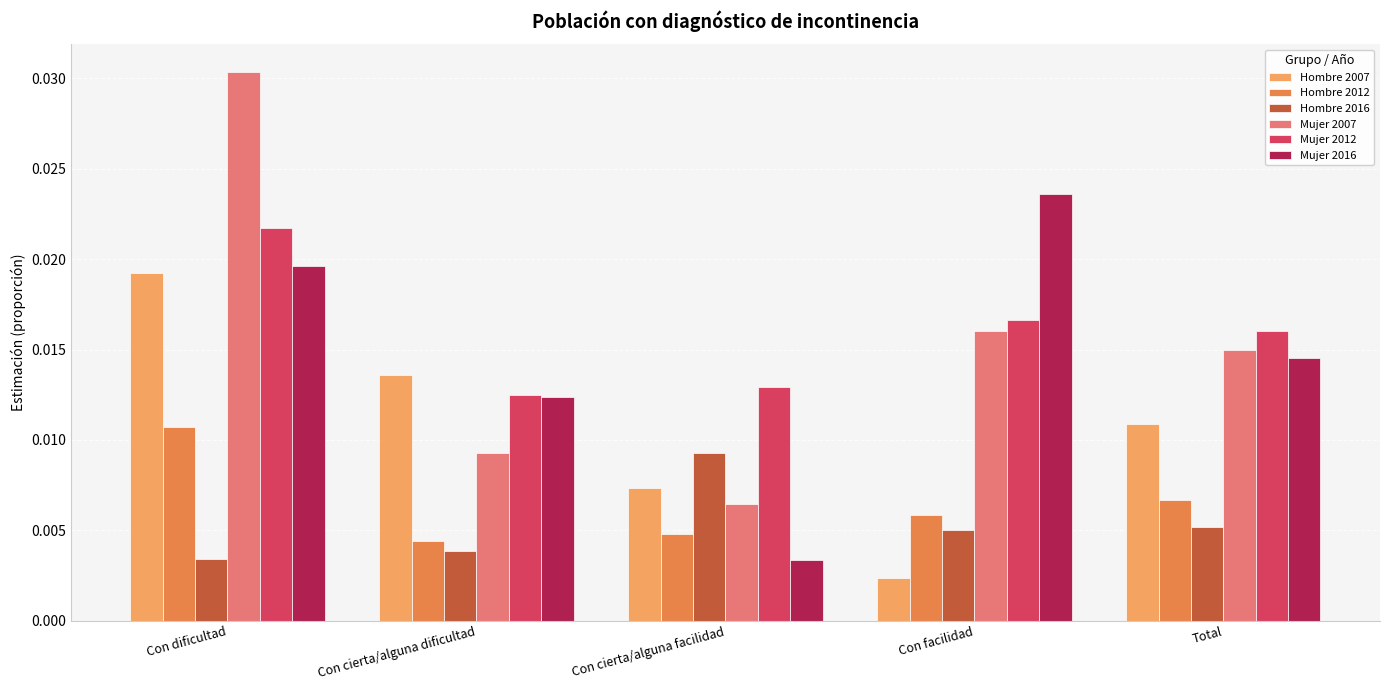

What position from the right is Total?

1